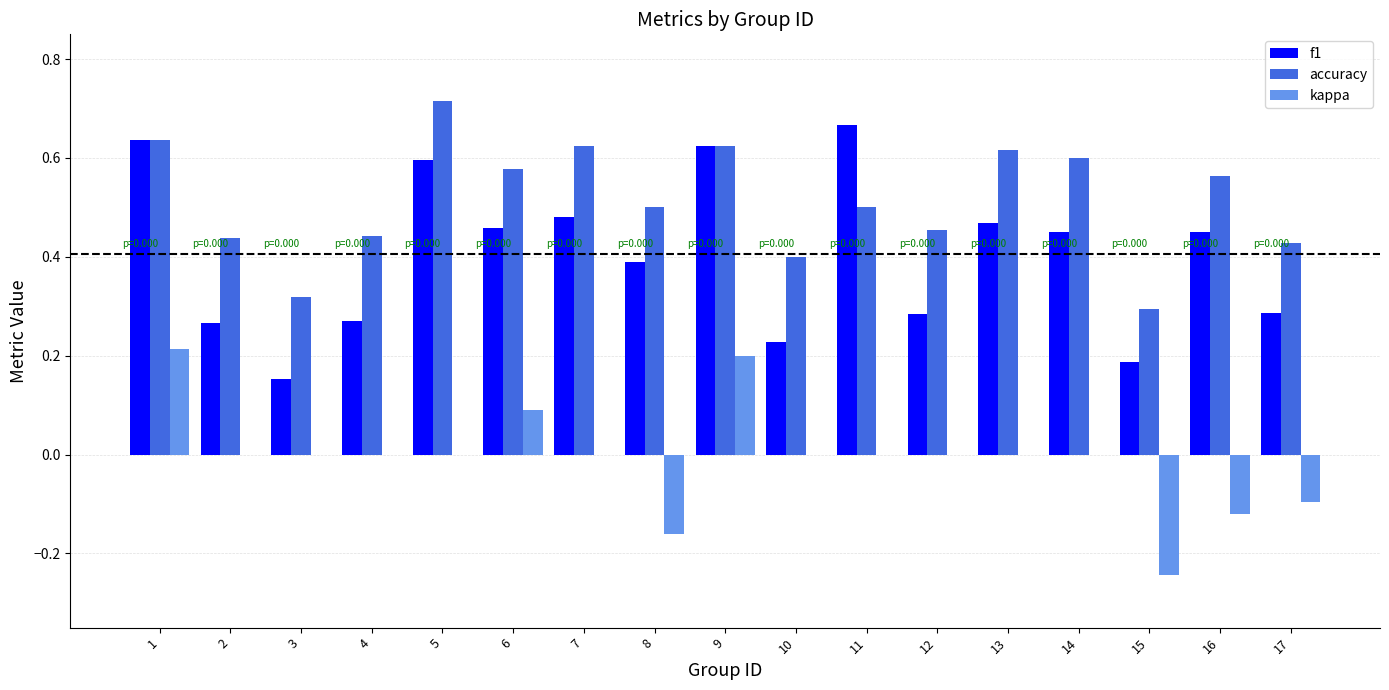

Which series changed the most between 4 and 15?

kappa